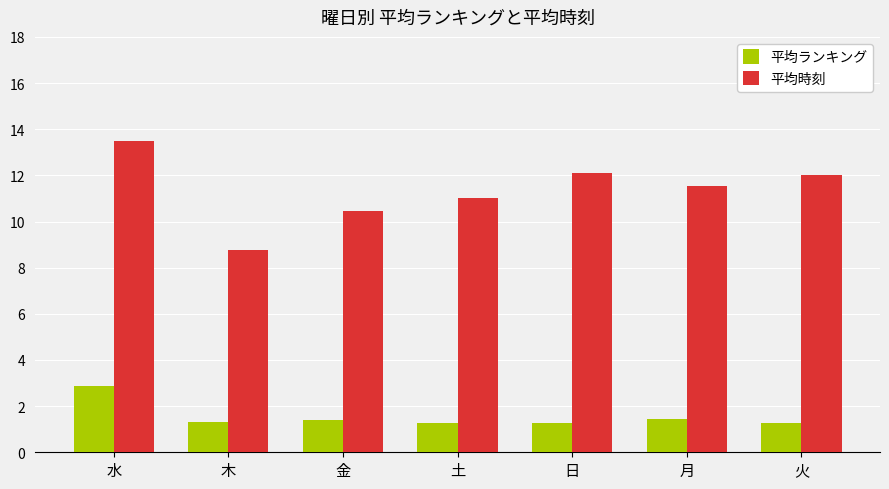

At 土, list the series in order from smallest to largest.

平均ランキング, 平均時刻